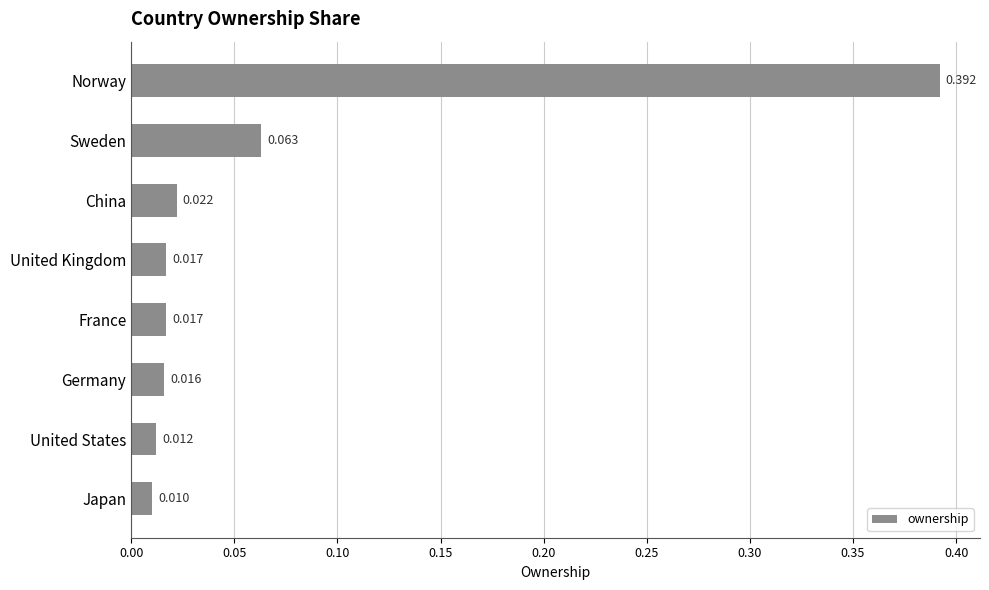

What is the label of the 2nd bar from the top?

Sweden